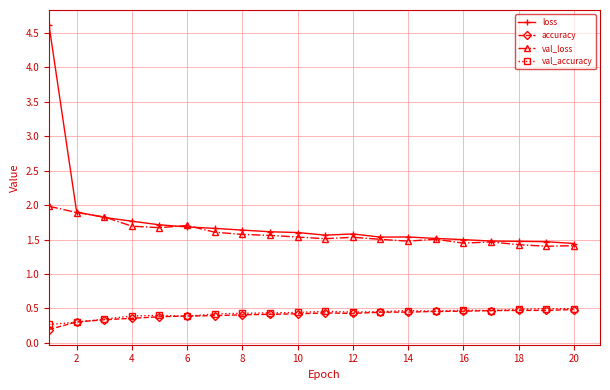

What is the sum of all accuracy values?

8.1